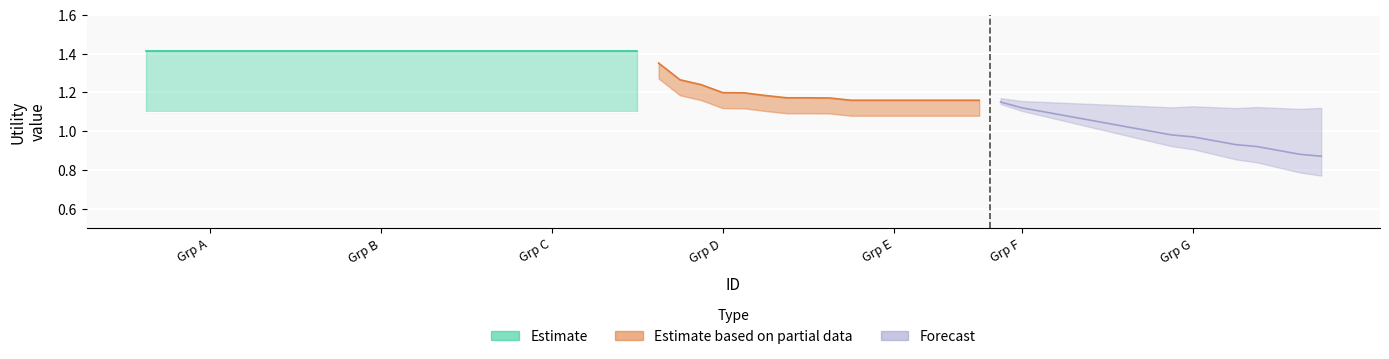

Is it true that Forecast equals 1.5 at Grp E?

False